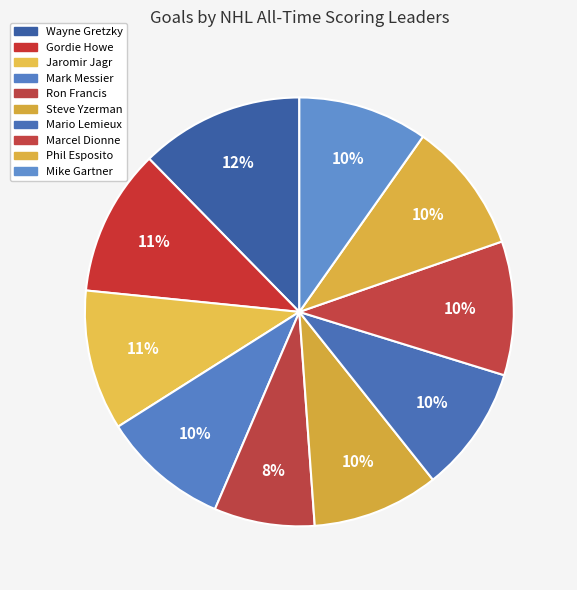

Count the number of slices in the pie.

10